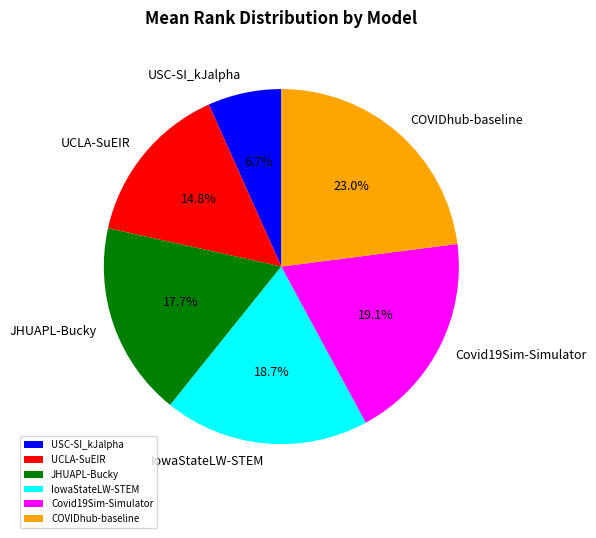

Count the number of slices in the pie.

6